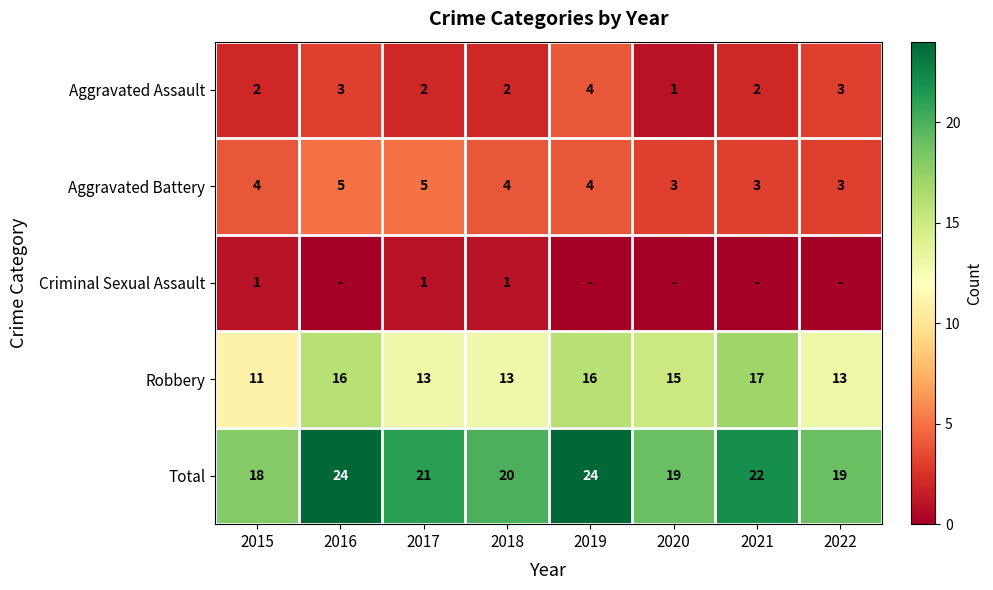

Where does the Robbery series first go above 15?

2016